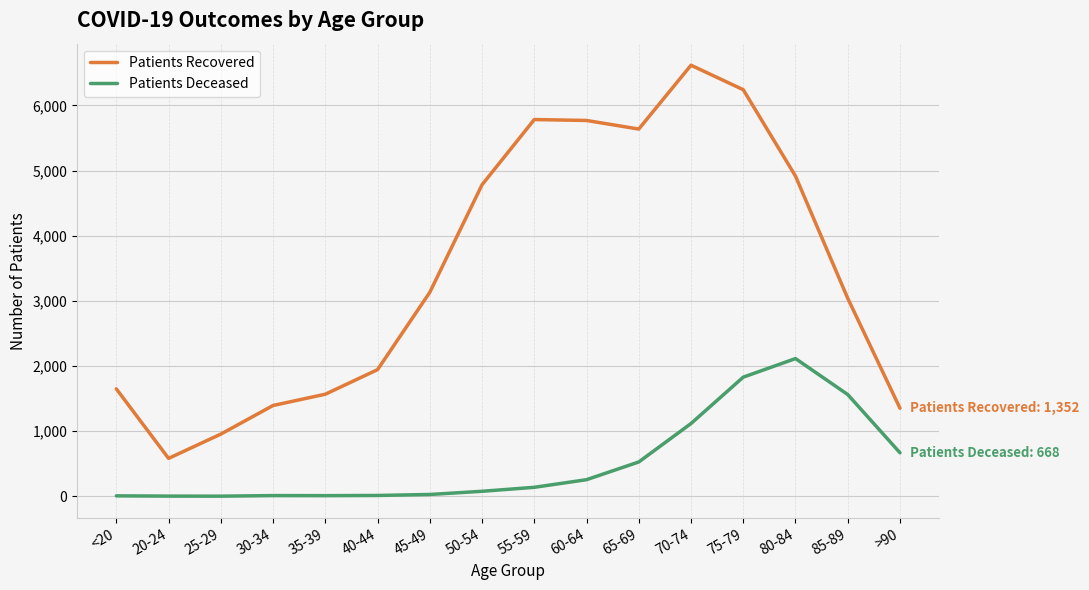

True or false: Patients Deceased and Patients Recovered intersect in this chart.

False